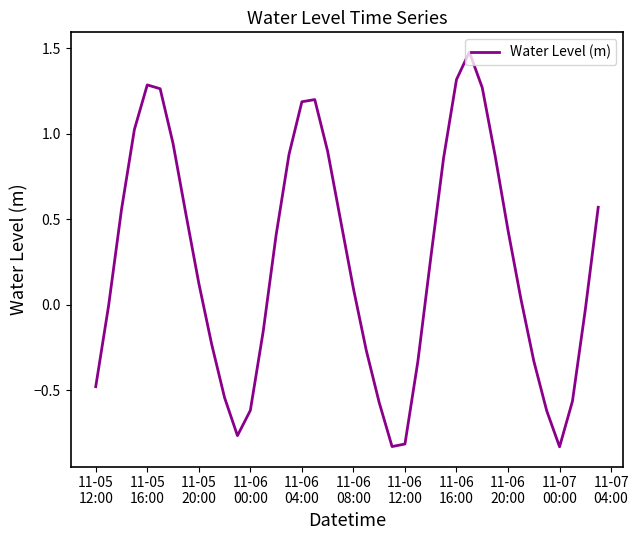

What is the maximum value shown in the chart?

1.5